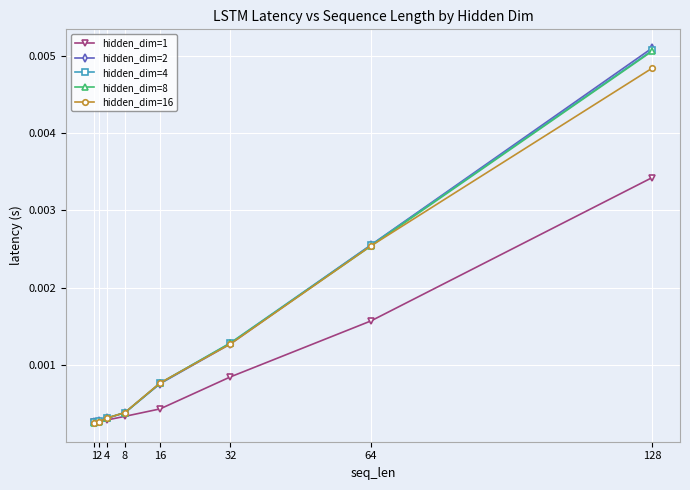

True or false: hidden_dim=2 has more than 2 interior local peaks.

False